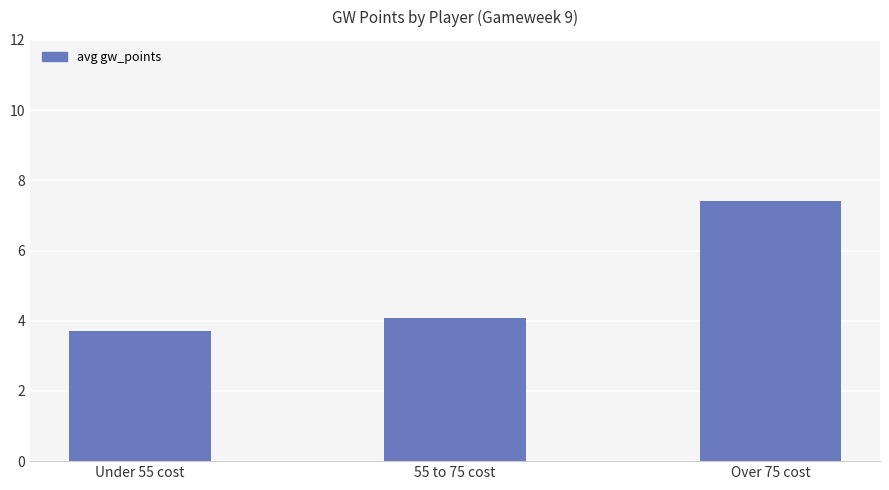

Count the values in the range 3 to 7.

2